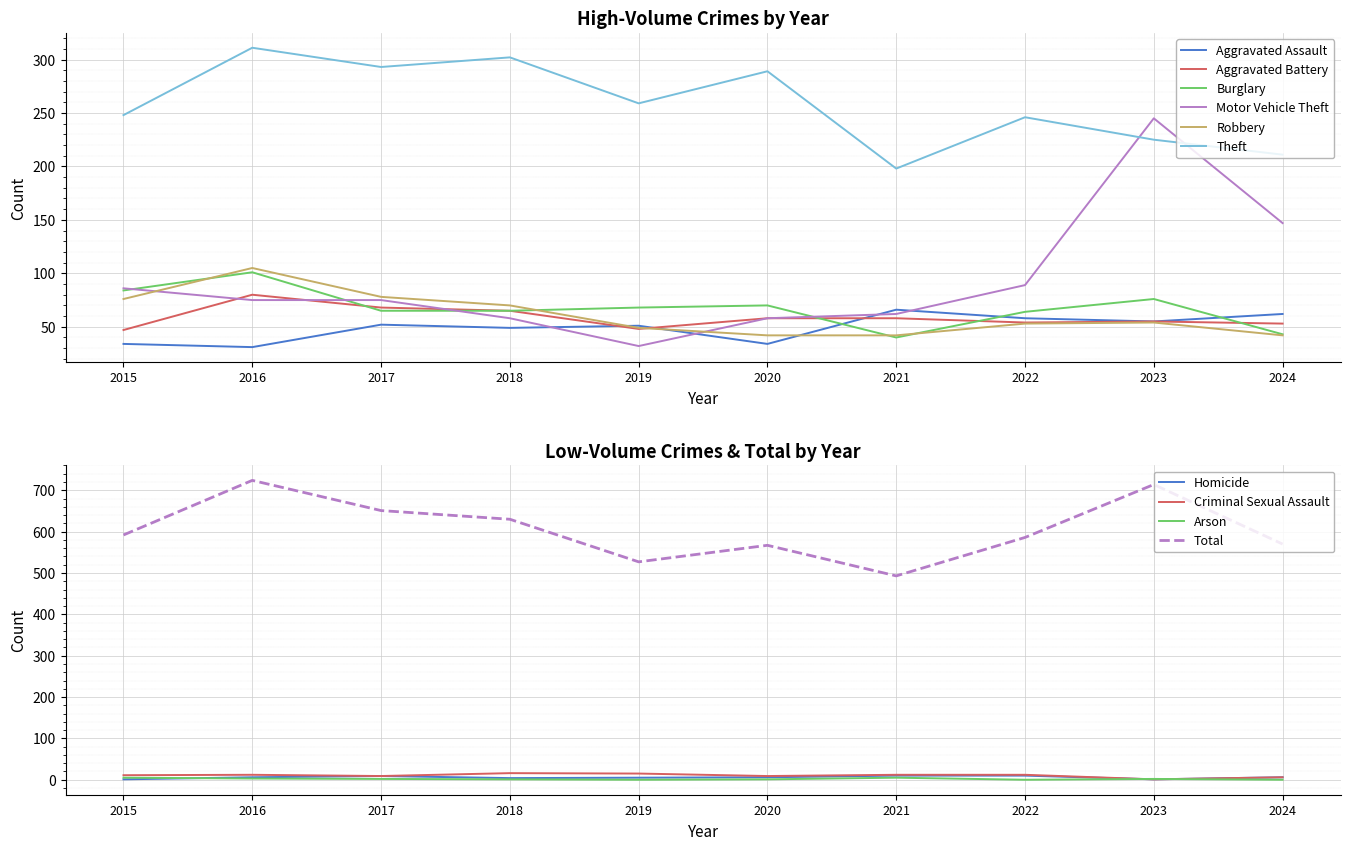

At which label does Aggravated Battery first exceed 58?

2016